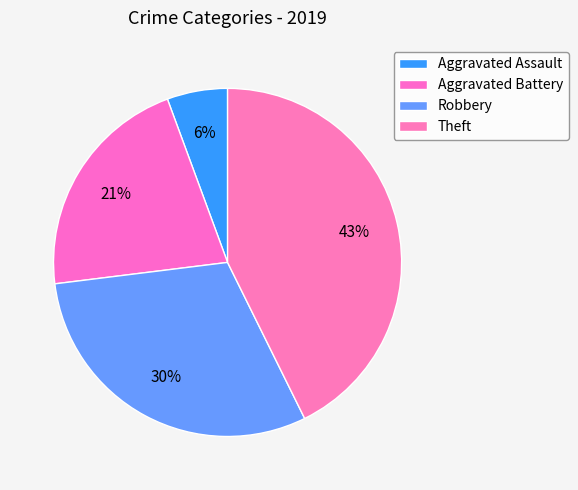

Is the sum of Aggravated Battery and Robbery greater than half?

Yes